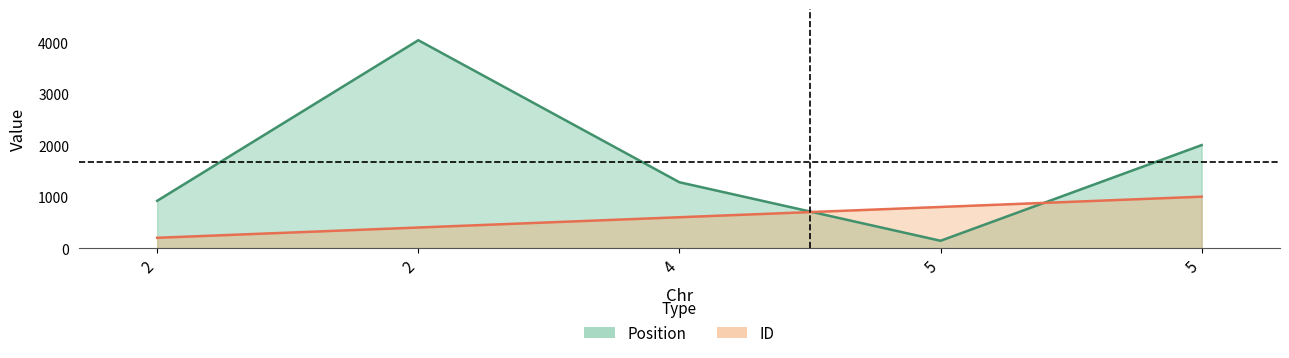

Rank the series by their average value, from highest to lowest.

Position, ID